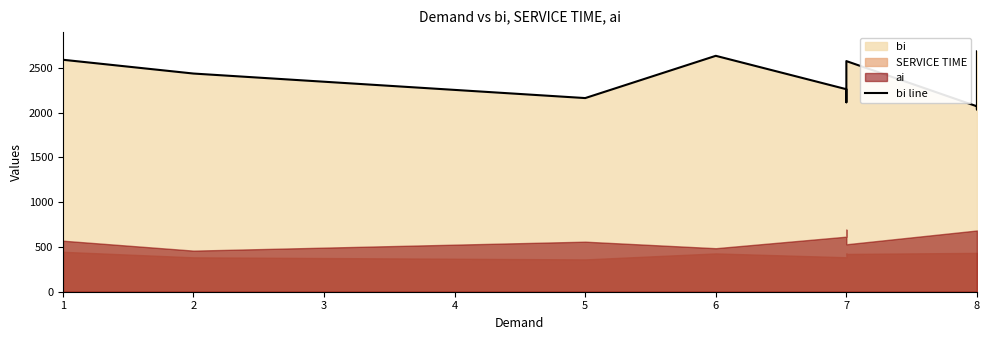

How many points are lower than both their immediate neighbors (excluding endpoints)?

3